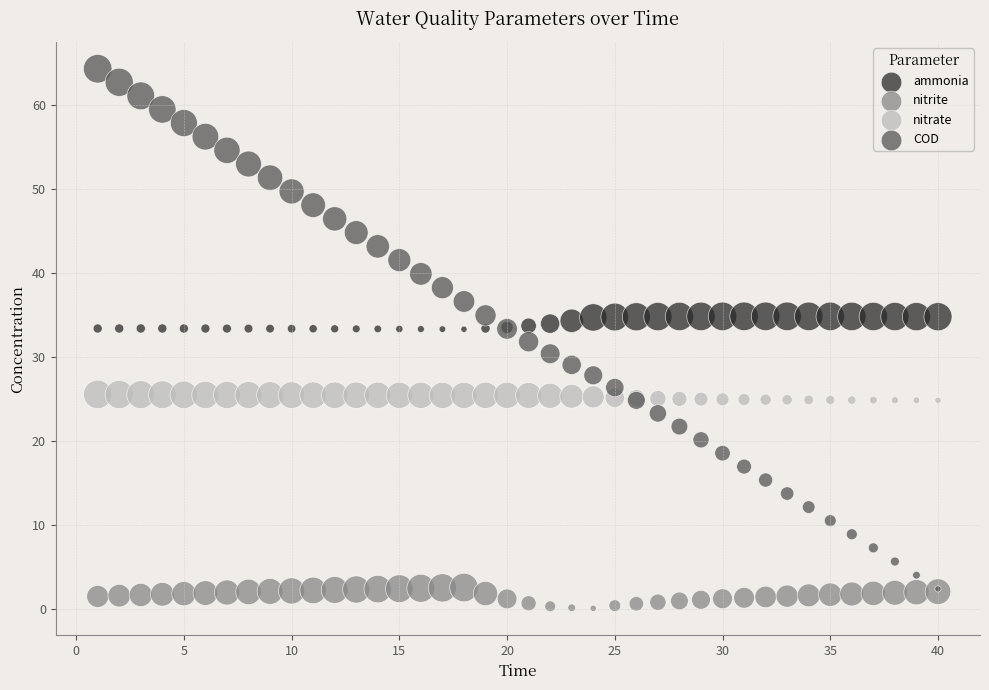

Which series has the widest spread of Y values?

COD